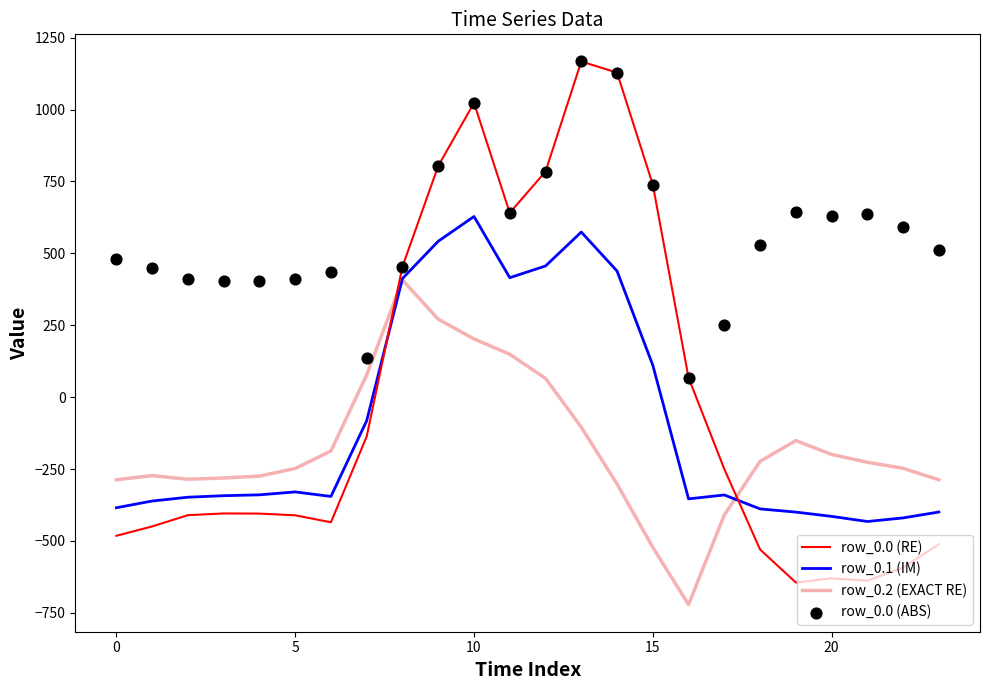

At which category is the sum across all series the highest?

10